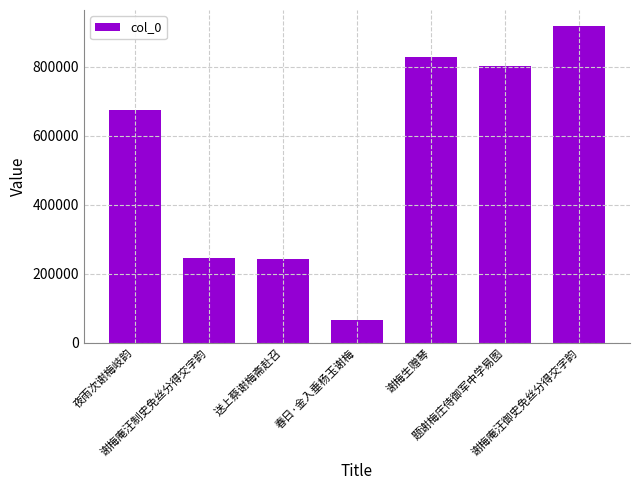

What is the value of the 1st bar from the left?

674454